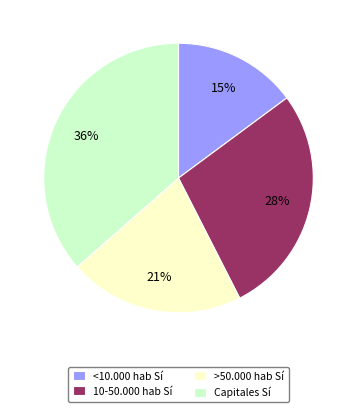

What is the ratio of the value at Capitales Sí to the value at >50.000 hab Sí?

1.7